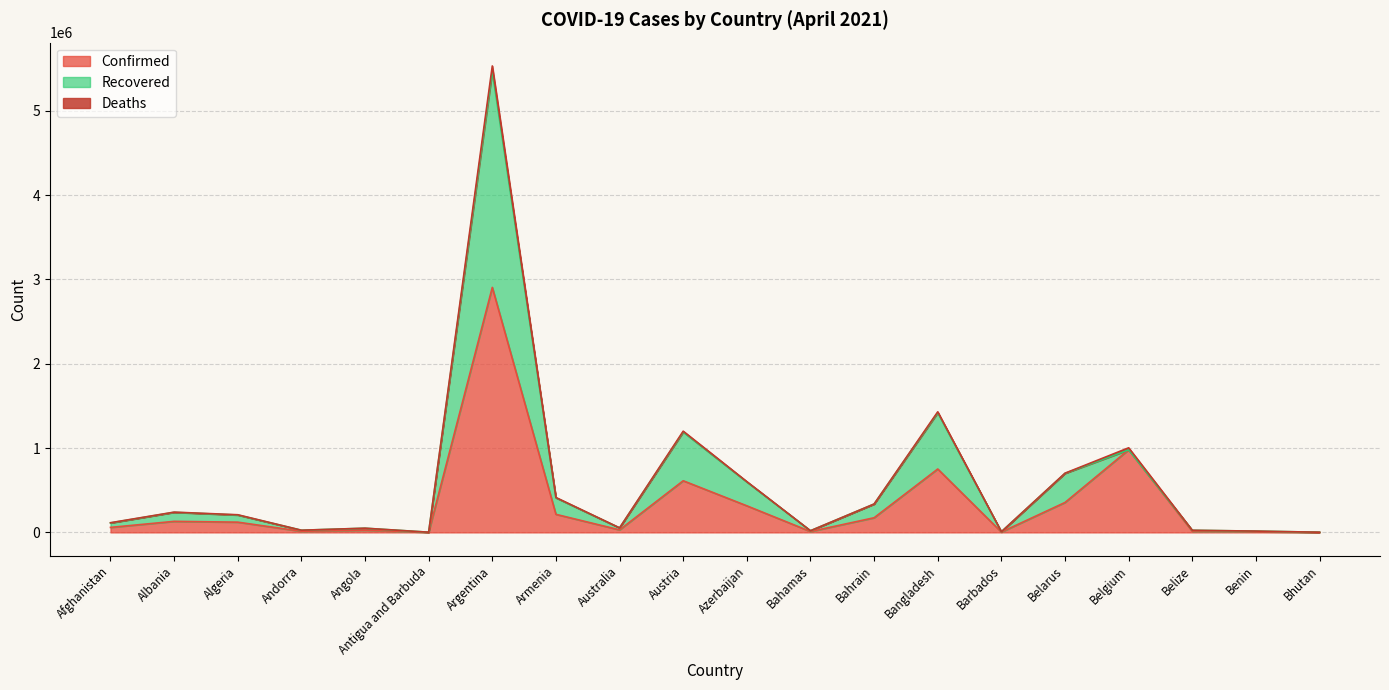

At which category does the chart reach its peak across all series?

Argentina